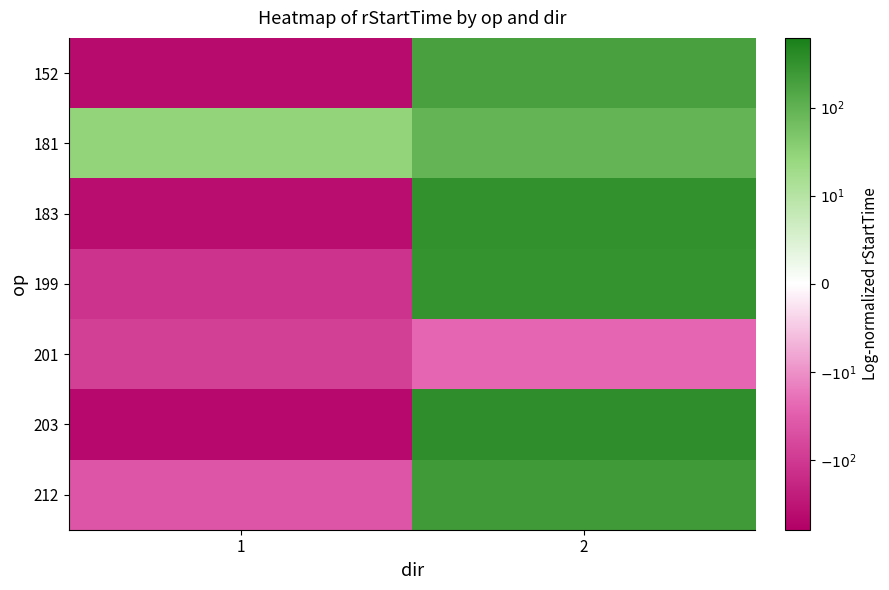

Reading left to right, transcribe all the data shown in this chart.

152: 1=-2.6	2=2.3
181: 1=1.5	2=2.0
183: 1=-2.6	2=2.5
199: 1=-2.1	2=2.5
201: 1=-1.9	2=-1.4
203: 1=-2.7	2=2.6
212: 1=-1.6	2=2.4